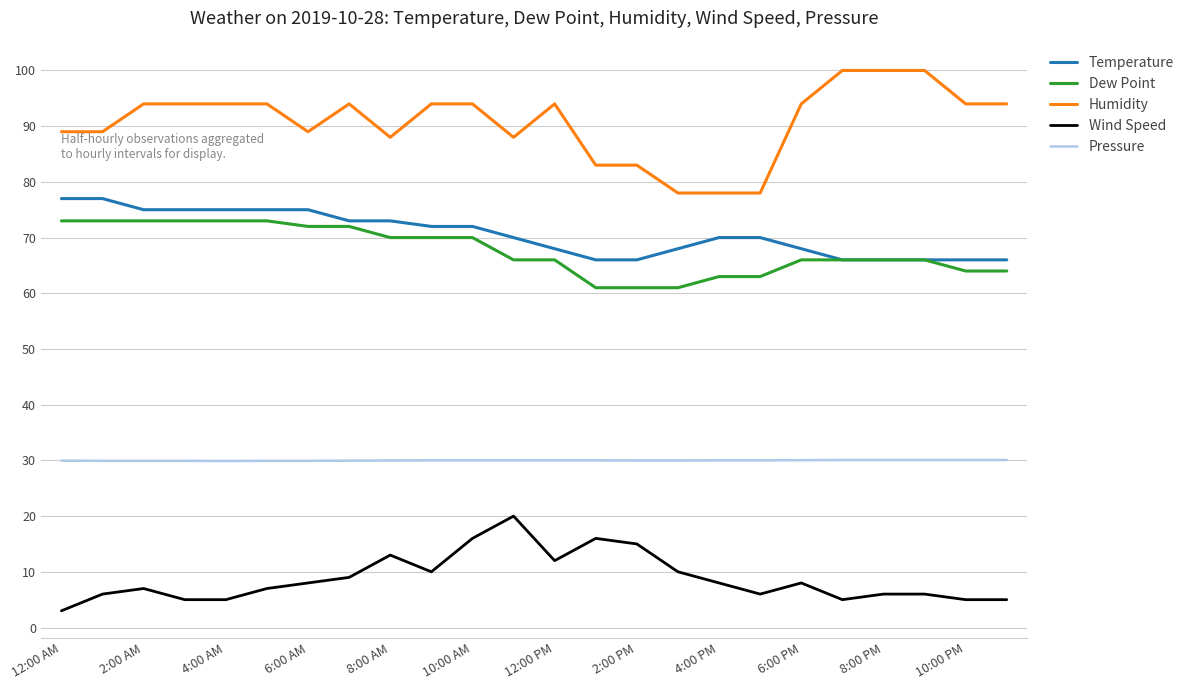

Which series has the largest range (max minus min)?

Humidity